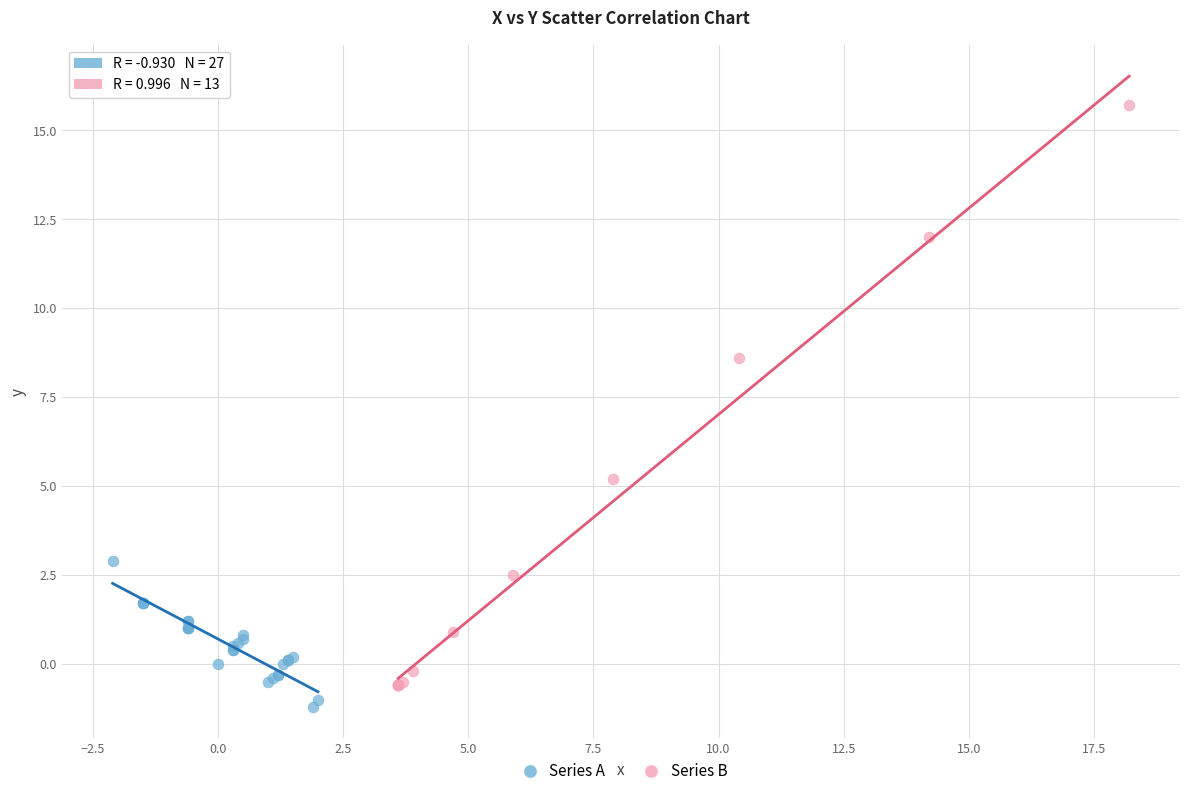

Which series contains the highest Y value?

Series B